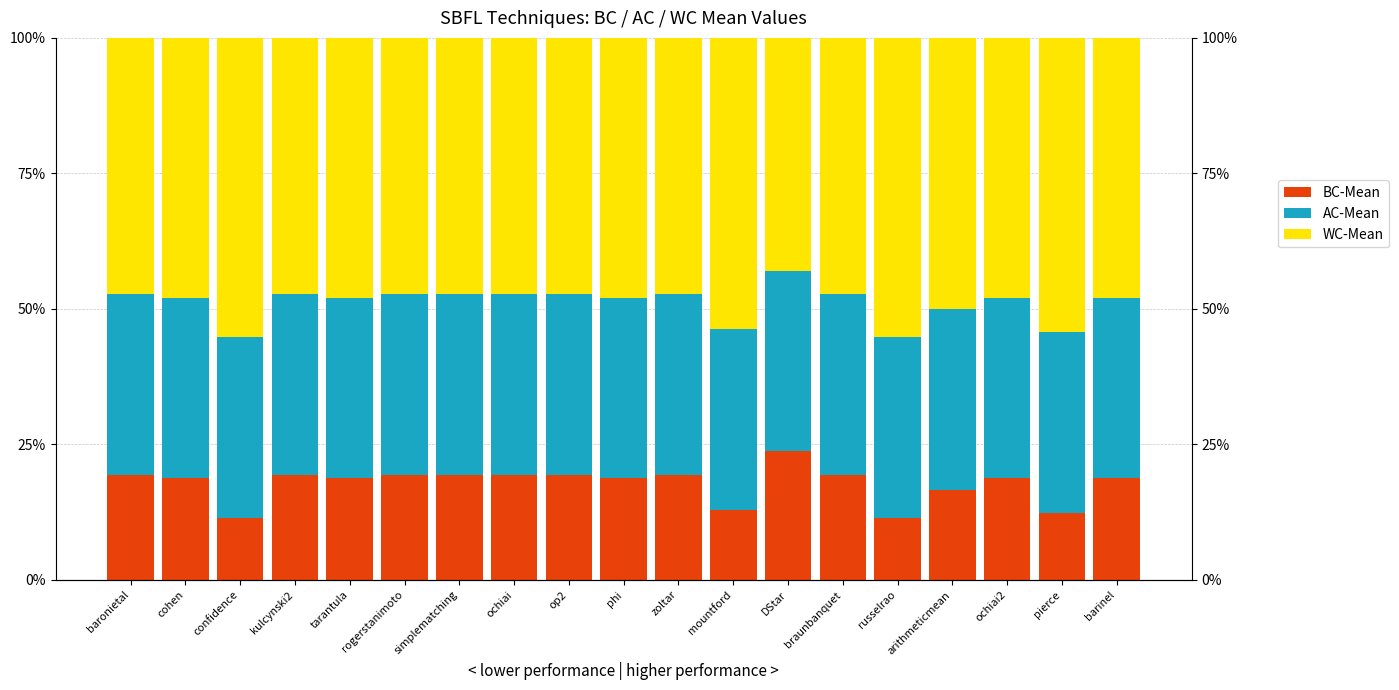

Rank the series at ochiai2 from lowest to highest value.

BC-Mean, AC-Mean, WC-Mean